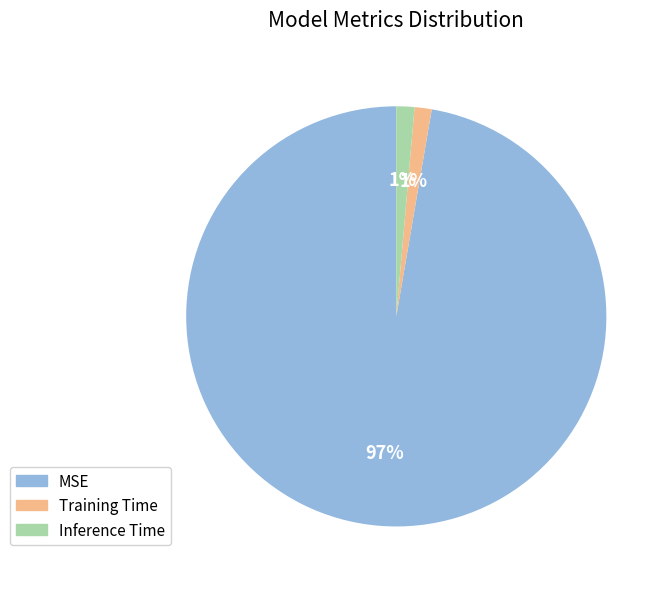

What is the largest slice in the pie chart?

MSE